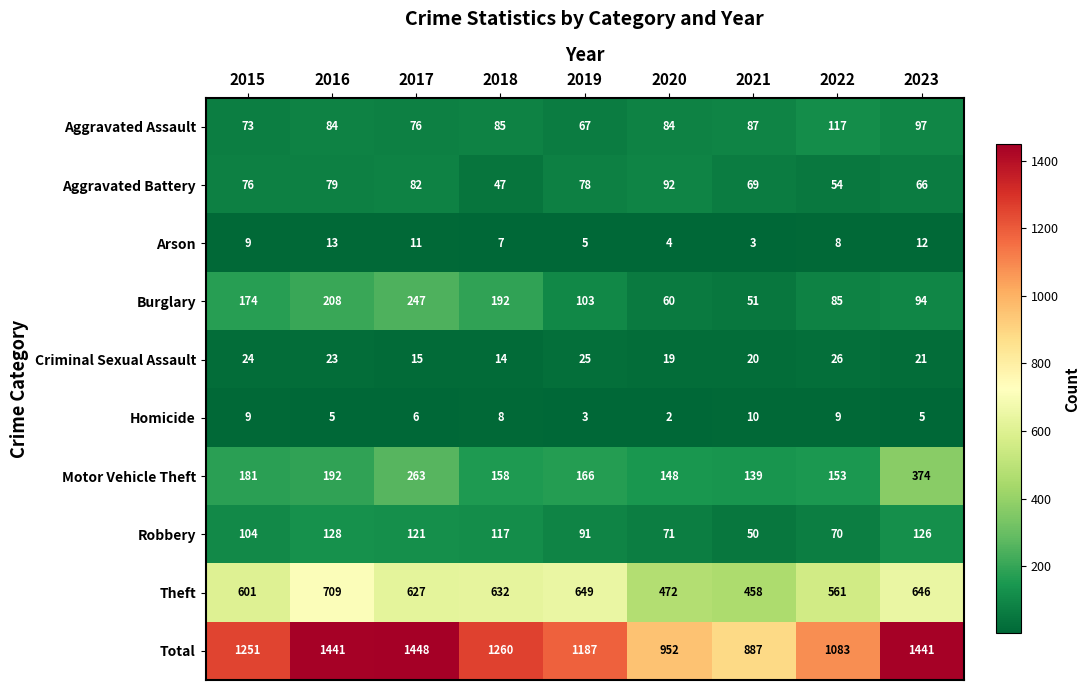

Rank the series at 2019 from highest to lowest value.

Total, Theft, Motor Vehicle Theft, Burglary, Robbery, Aggravated Battery, Aggravated Assault, Criminal Sexual Assault, Arson, Homicide